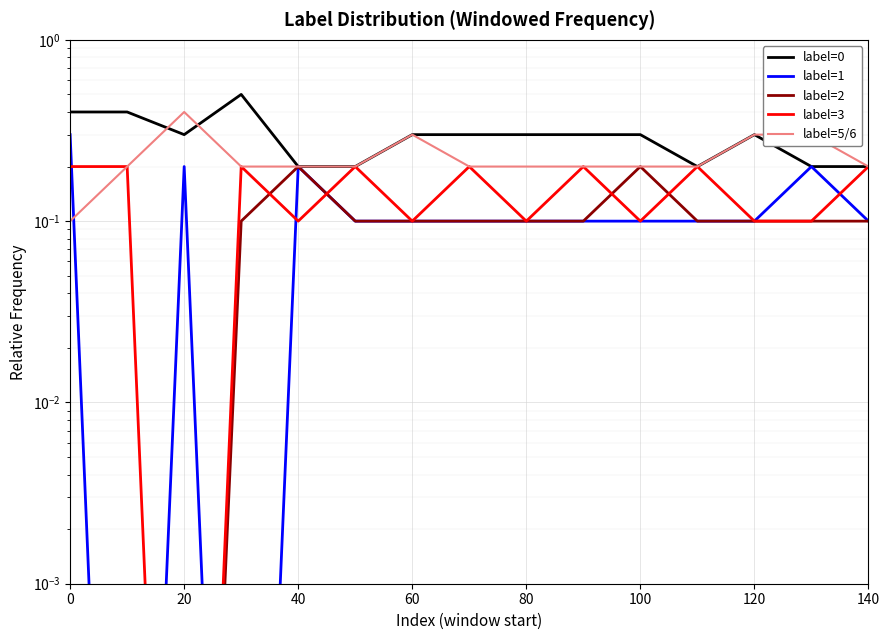

What are all the series names shown in the legend?

label=0, label=1, label=2, label=3, label=5/6